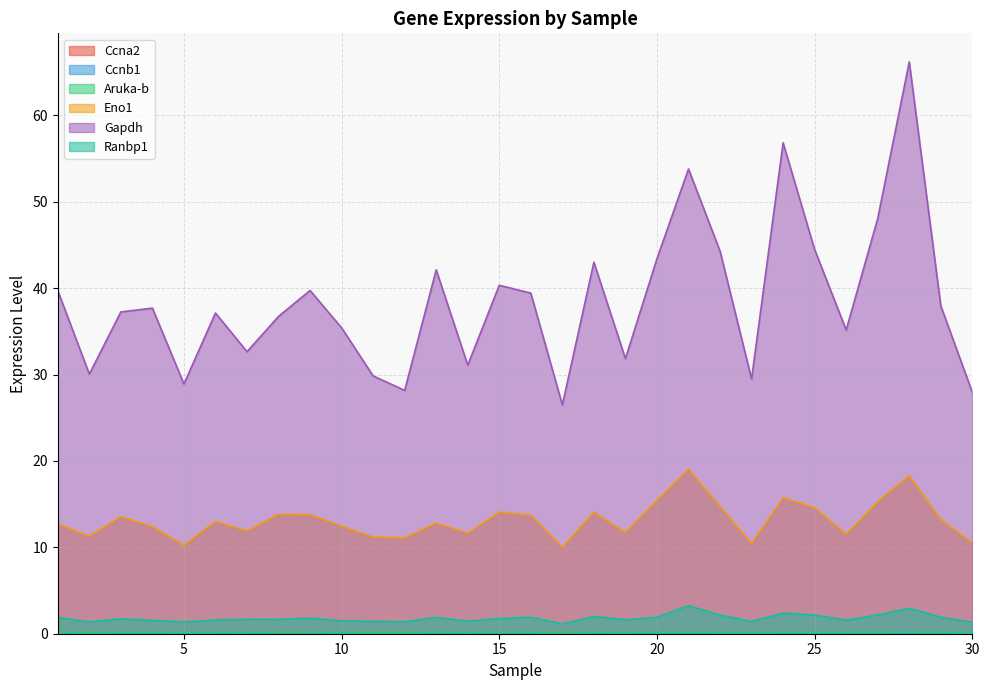

What is the difference between the second highest and minimum values in the Gapdh series?

30.3